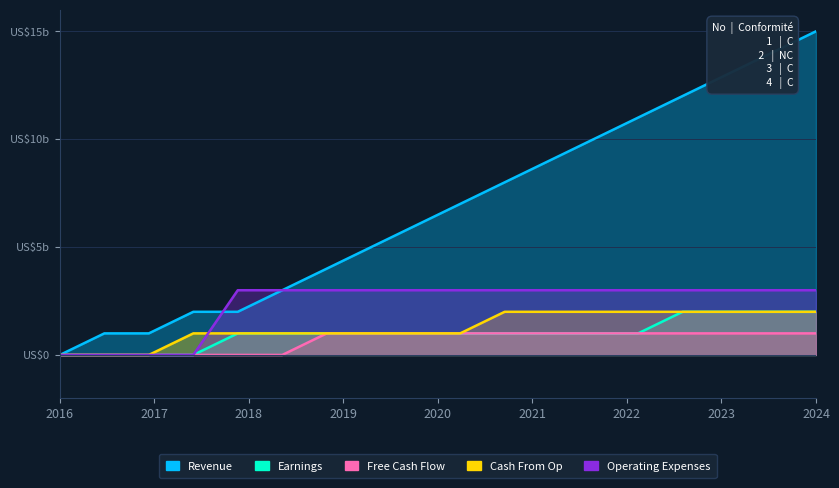

True or false: Earnings and Operating Expenses cross at least once.

False